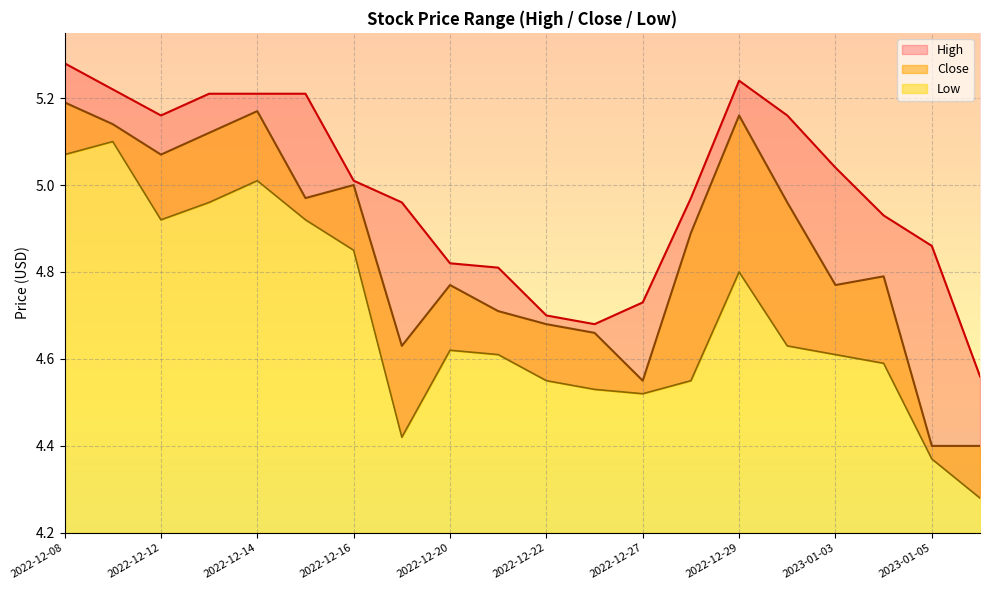

What is the label of the 15th point from the right?

2022-12-15